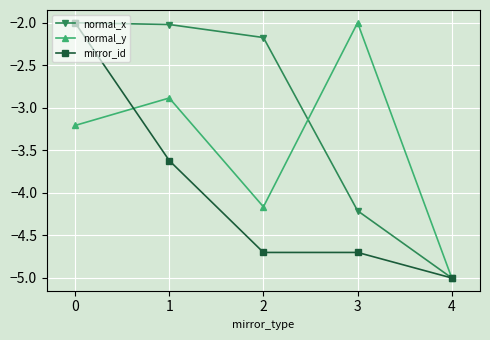

How many lines are shown in the chart?

3